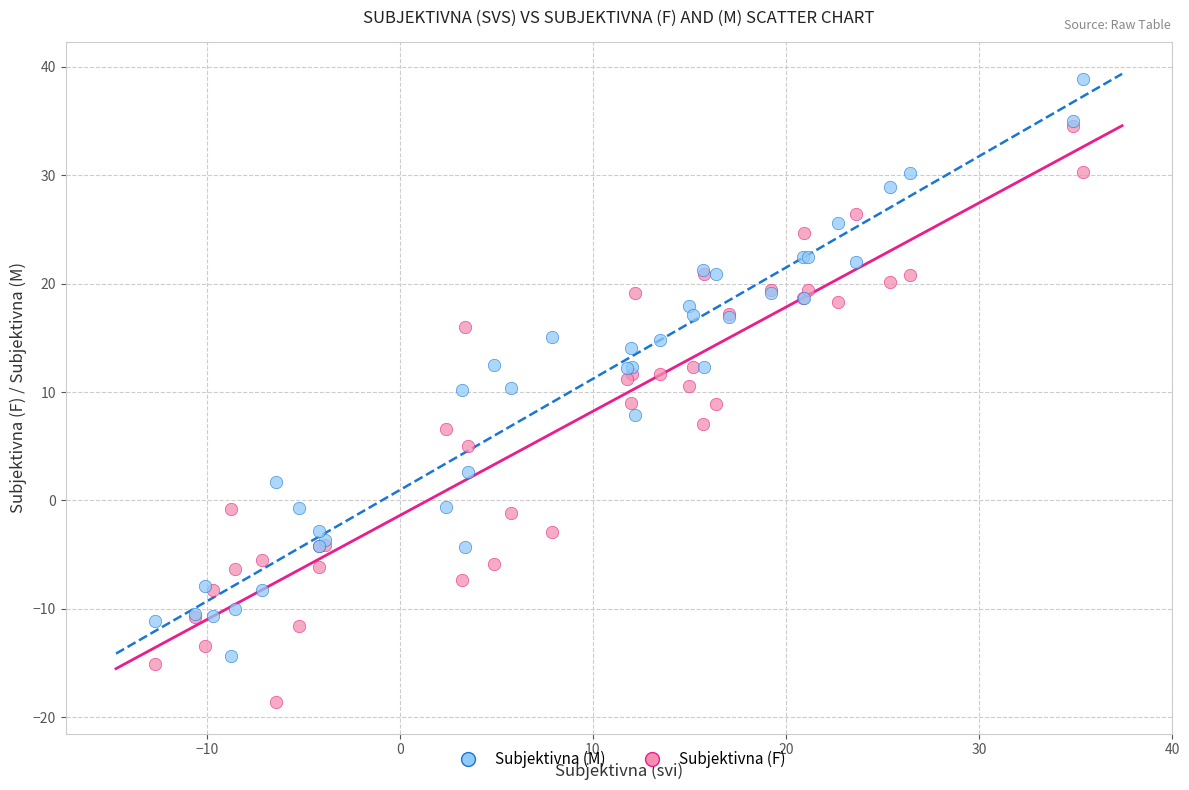

What are all the series names shown in the legend?

Subjektivna (M), Subjektivna (F)